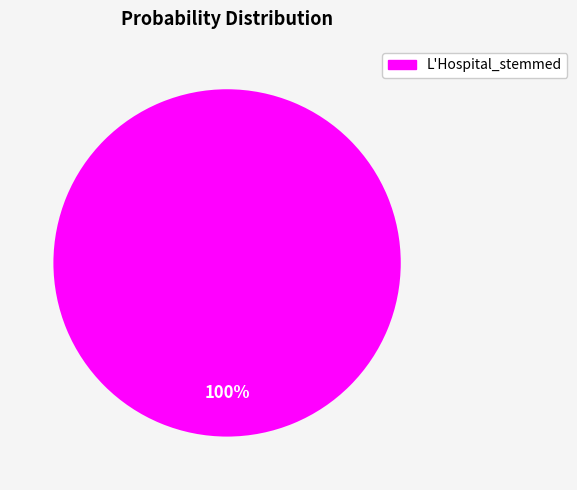

Rank the categories by value from lowest to highest.

L'Hospital_stemmed